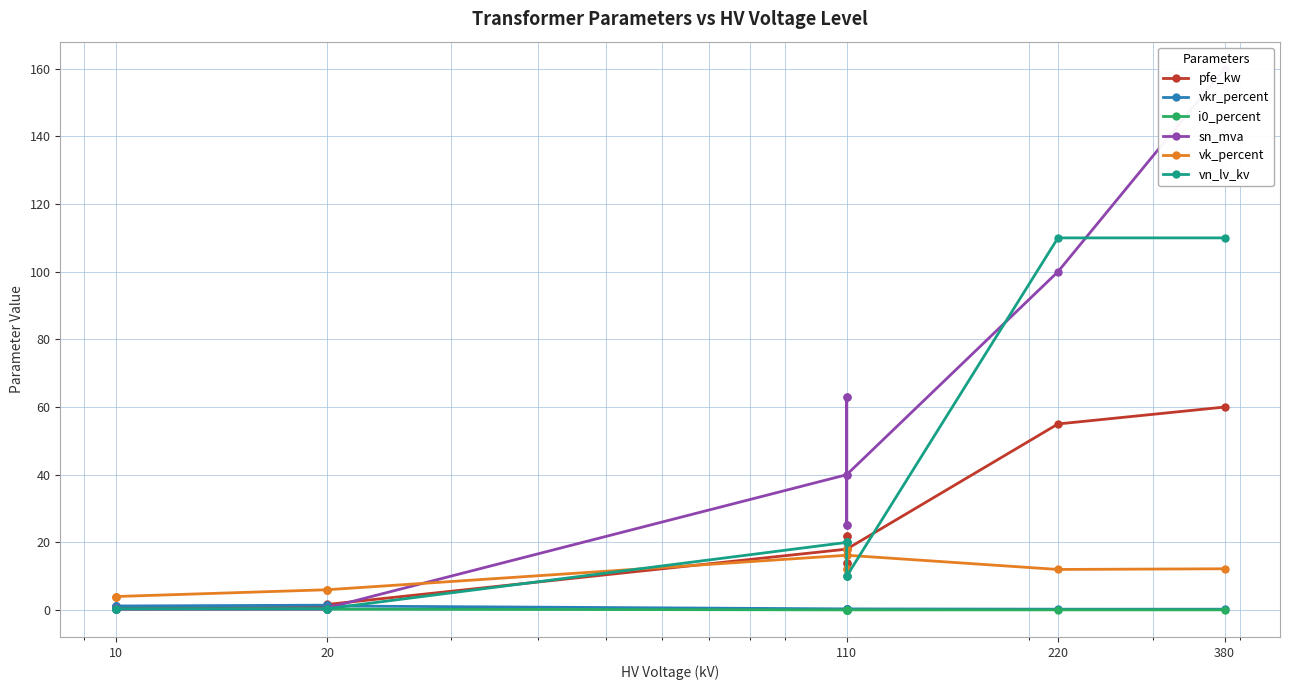

How many interior local valleys does the pfe_kw series have?

3